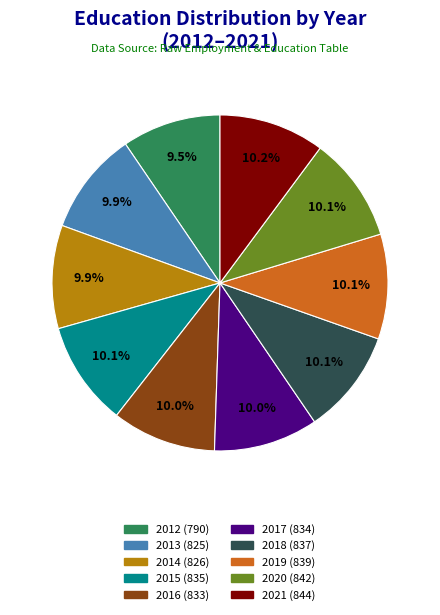

Between 2017 and 2012, which is larger?

2017